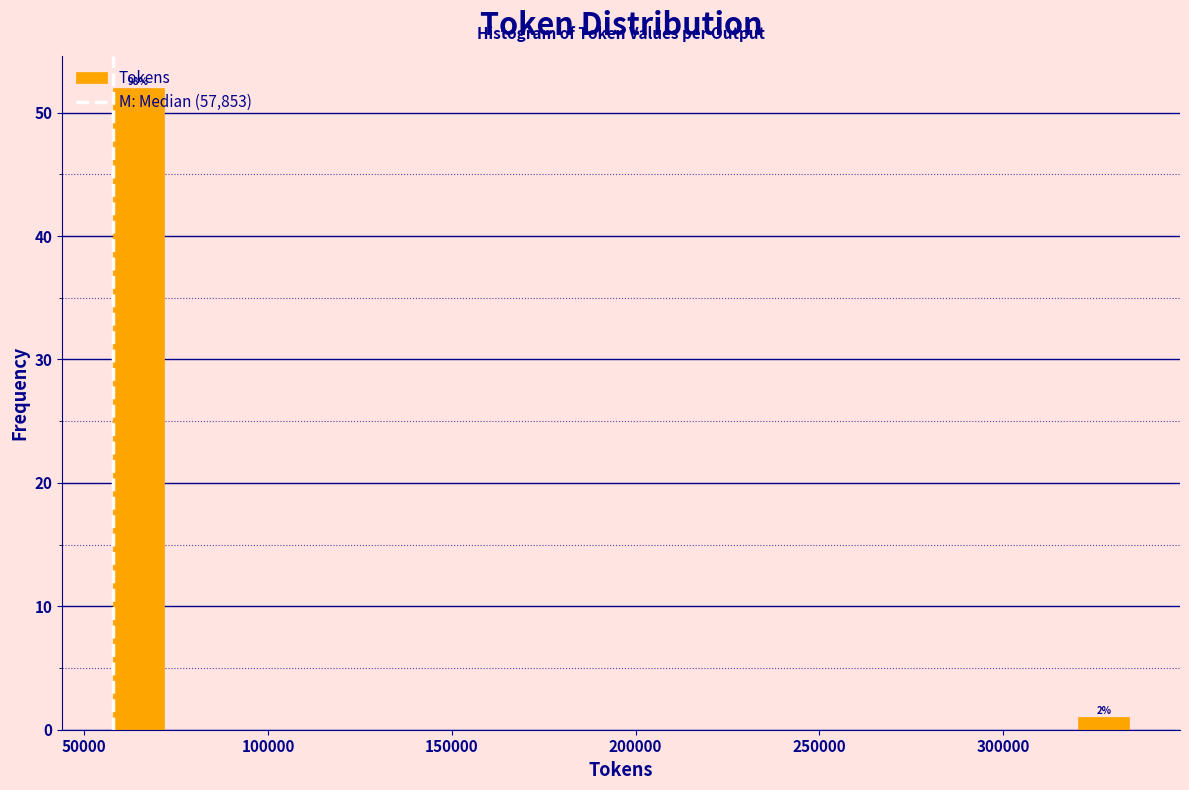

Read against the x-axis, roughly where is the centre of the tallest bar?

65000